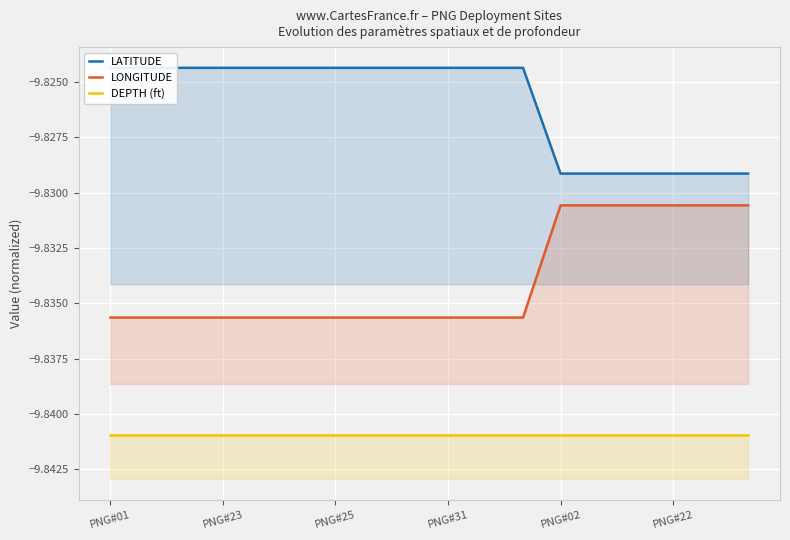

Reading right to left, list all the values displayed in this chart.

LATITUDE: -9.8	-9.8	-9.8	-9.8	-9.8	-9.8	-9.8	-9.8	-9.8	-9.8	-9.8	-9.8	-9.8	-9.8	-9.8	-9.8	-9.8	-9.8
LONGITUDE: -9.8	-9.8	-9.8	-9.8	-9.8	-9.8	-9.8	-9.8	-9.8	-9.8	-9.8	-9.8	-9.8	-9.8	-9.8	-9.8	-9.8	-9.8
DEPTH (ft): -9.8	-9.8	-9.8	-9.8	-9.8	-9.8	-9.8	-9.8	-9.8	-9.8	-9.8	-9.8	-9.8	-9.8	-9.8	-9.8	-9.8	-9.8